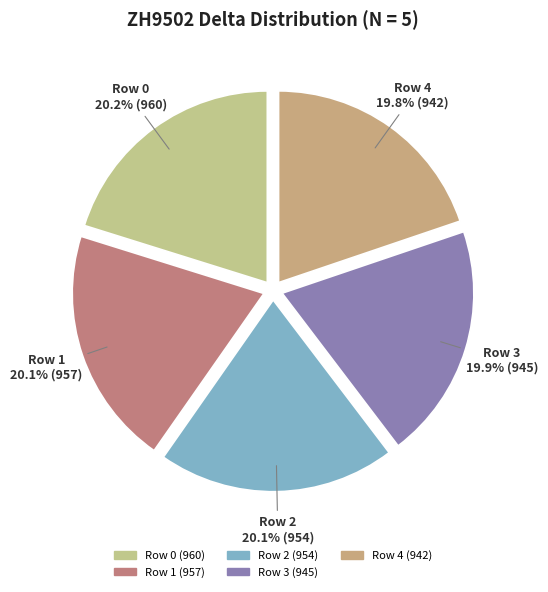

Approximately how many times larger is the value at Row 3 compared to Row 4?

1.0